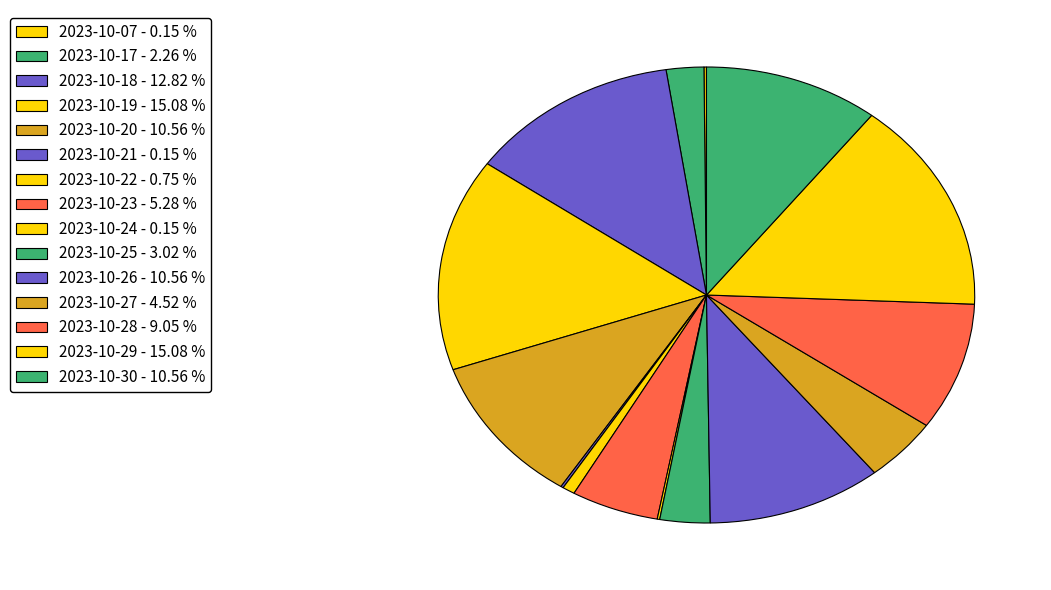

Which has a higher value, 2023-10-18 or 2023-10-20?

2023-10-18